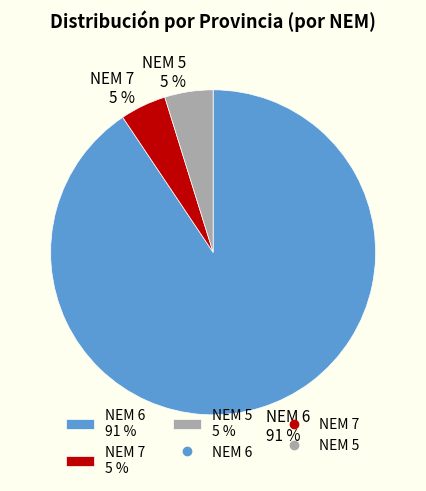

Between NEM 7 5 % and NEM 6 91 %, which is larger?

NEM 6 91 %